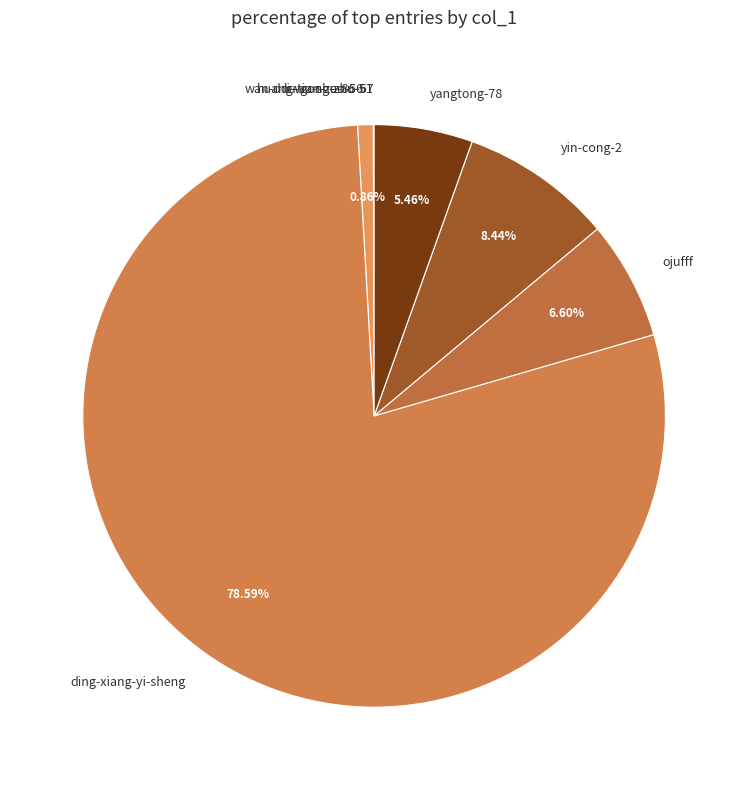

Is there a majority slice in this chart?

Yes